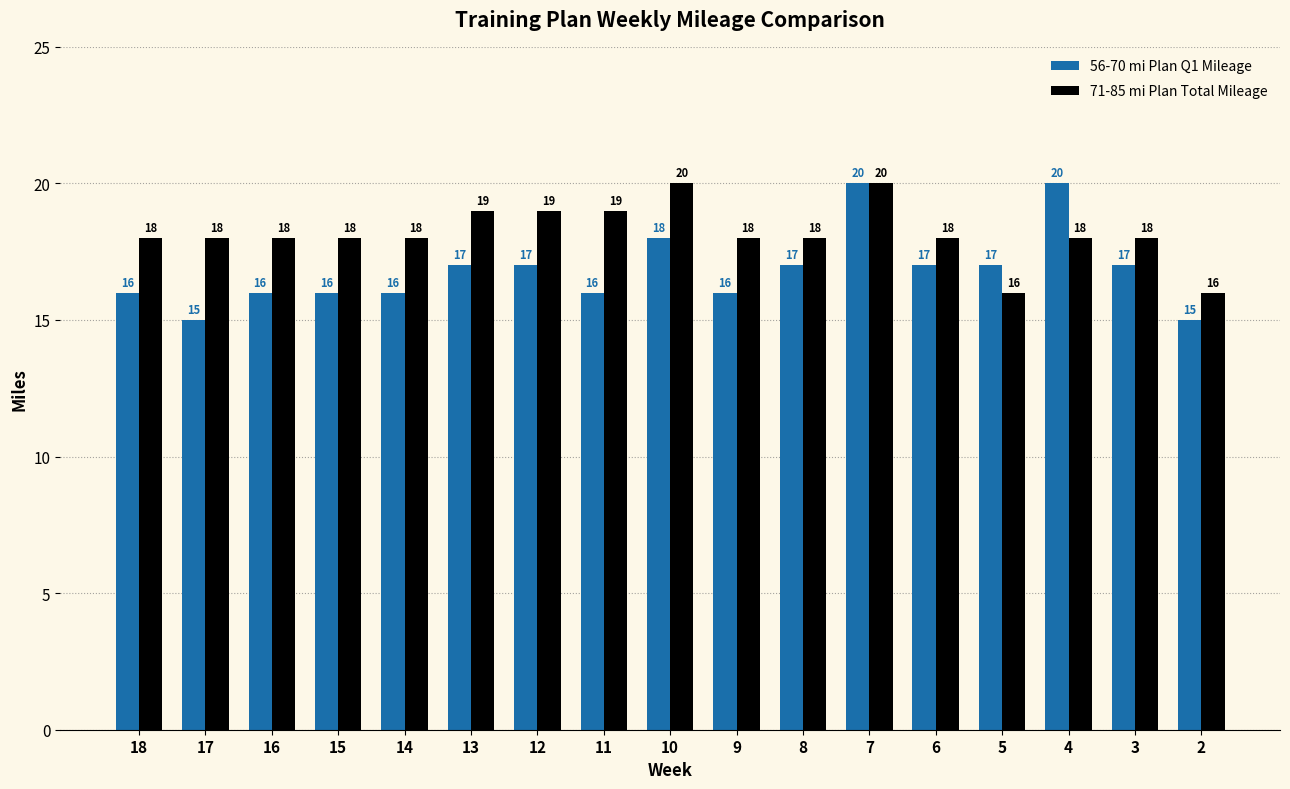

Which series changed the most between 9 and 2?

71-85 mi Plan Total Mileage